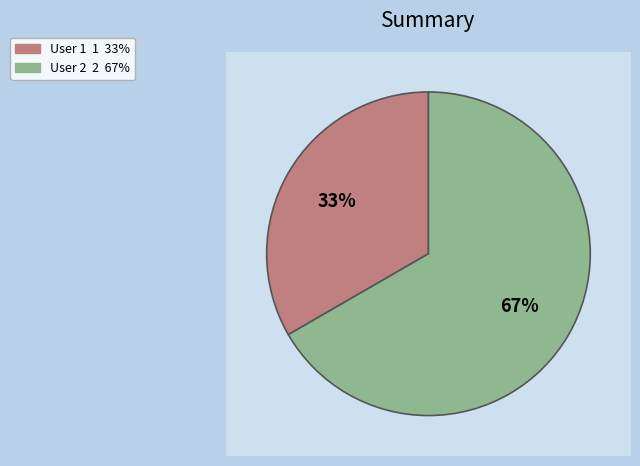

How many slices are in this pie chart?

2